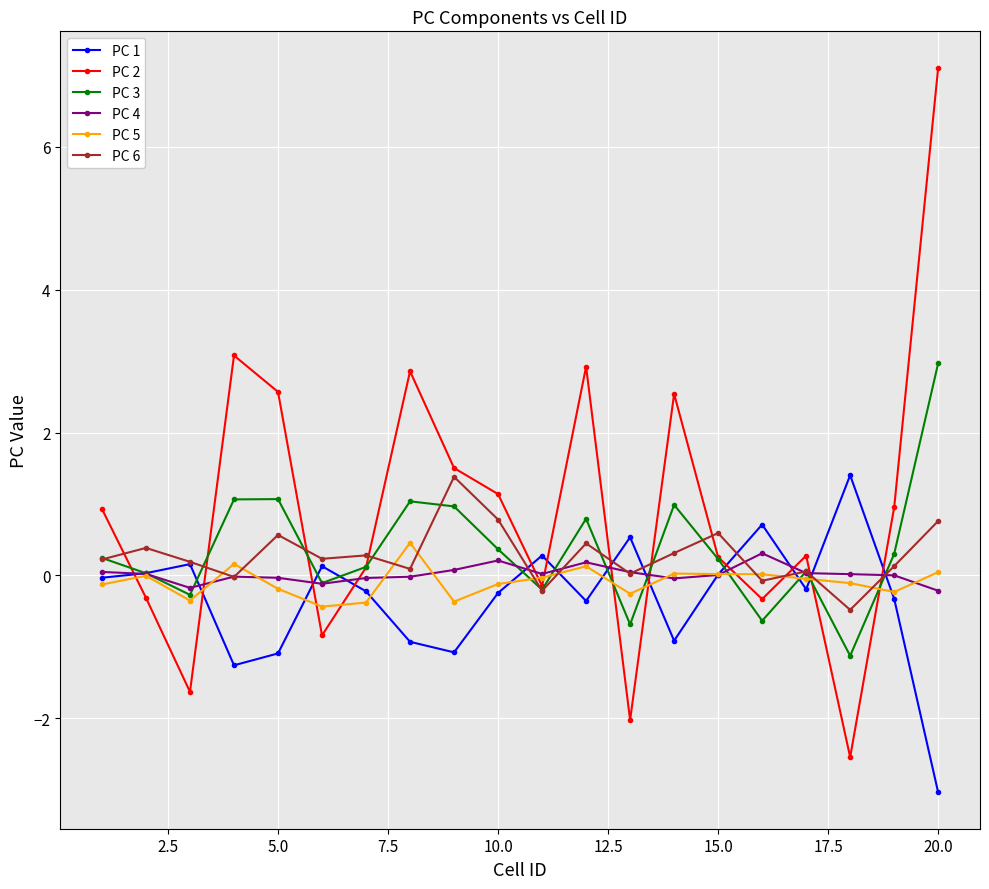

True or false: PC 1 and PC 2 intersect in this chart.

True